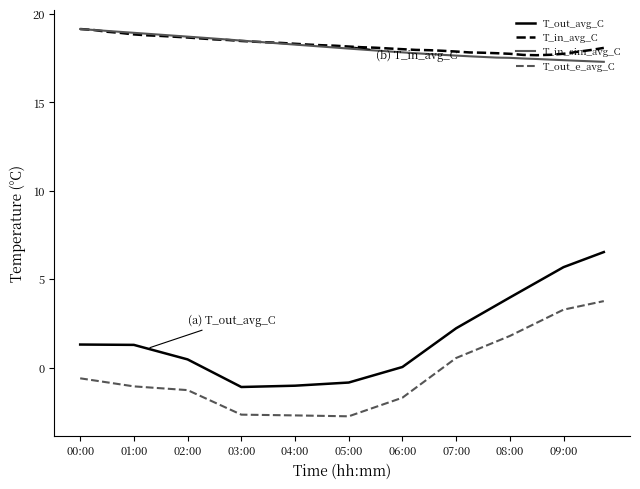

What is the difference between the maximum and minimum values in the T_out_avg_C series?

7.6